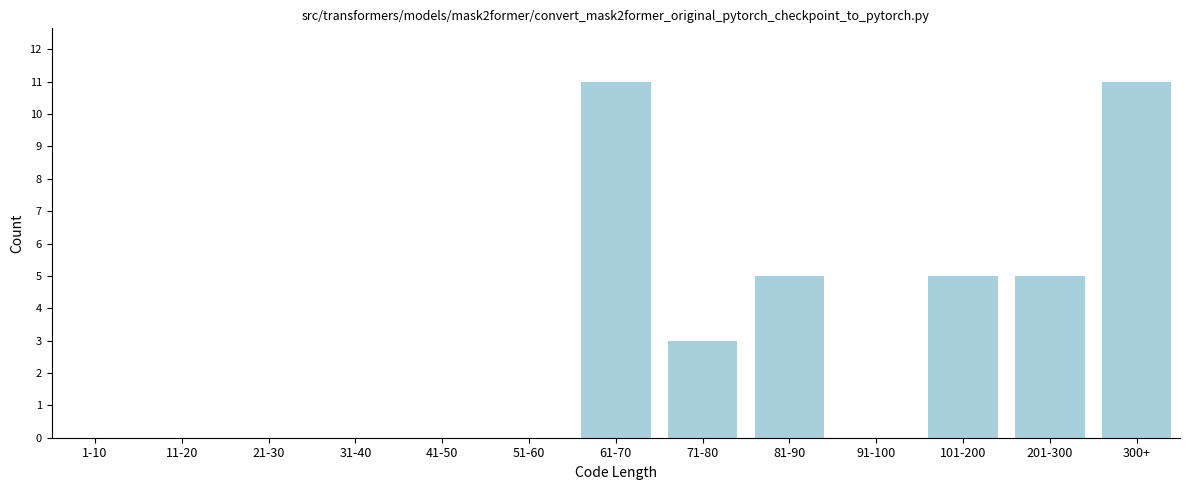

Reading left to right, list all the values displayed in this chart.

1-10=0	11-20=0	21-30=0	31-40=0	41-50=0	51-60=0	61-70=11	71-80=3	81-90=5	91-100=0	101-200=5	201-300=5	300+=11